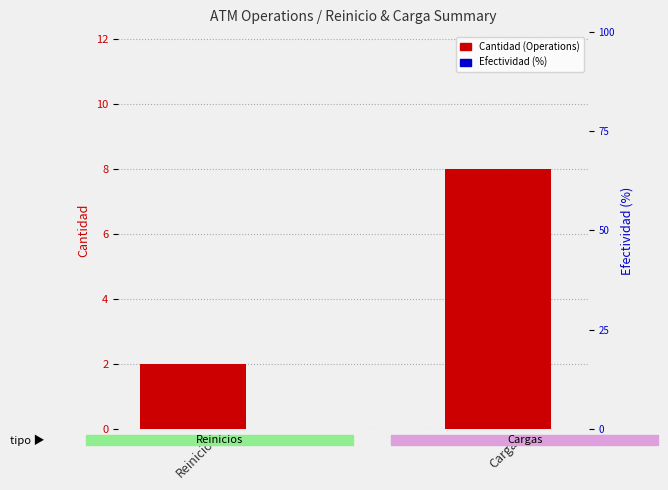

At how many categories does at least one series exceed 3?

1